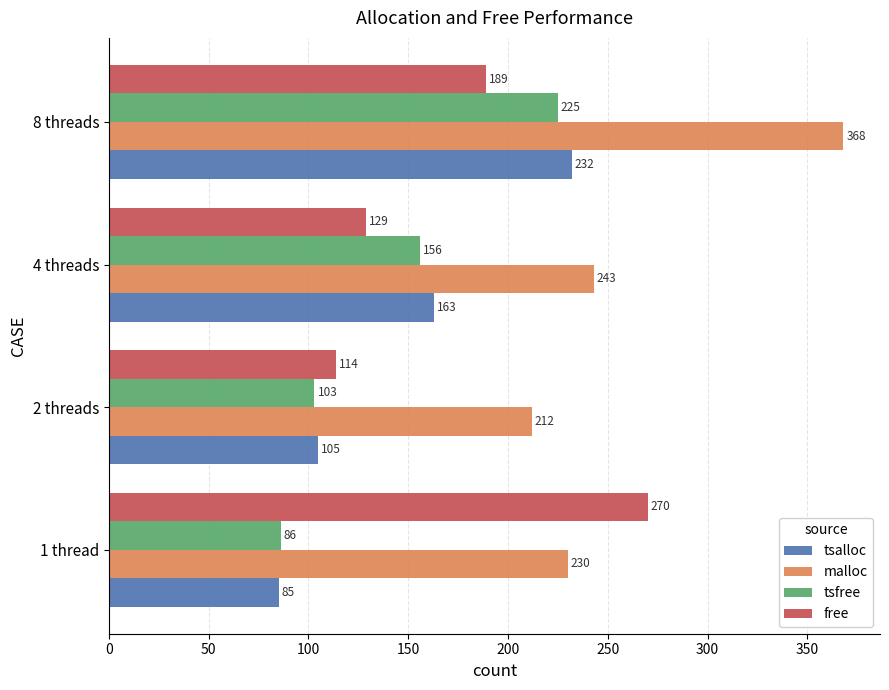

Between 1 thread and 8 threads, which series saw the biggest shift?

tsalloc